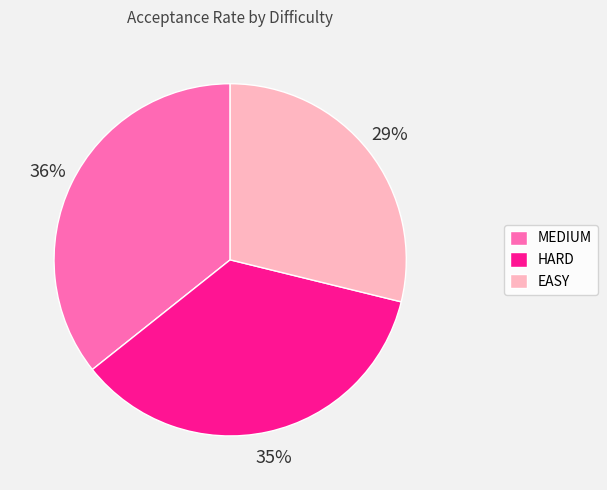

Does HARD represent more than half of the total?

No